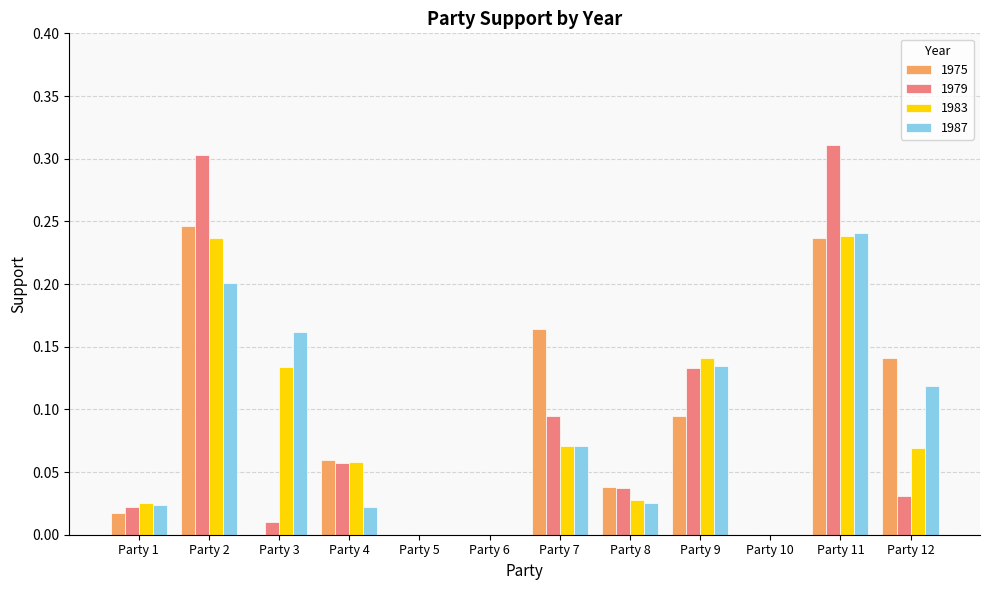

Is the value of 1975 at Party 12 greater than the value of 1979 at Party 8?

Yes